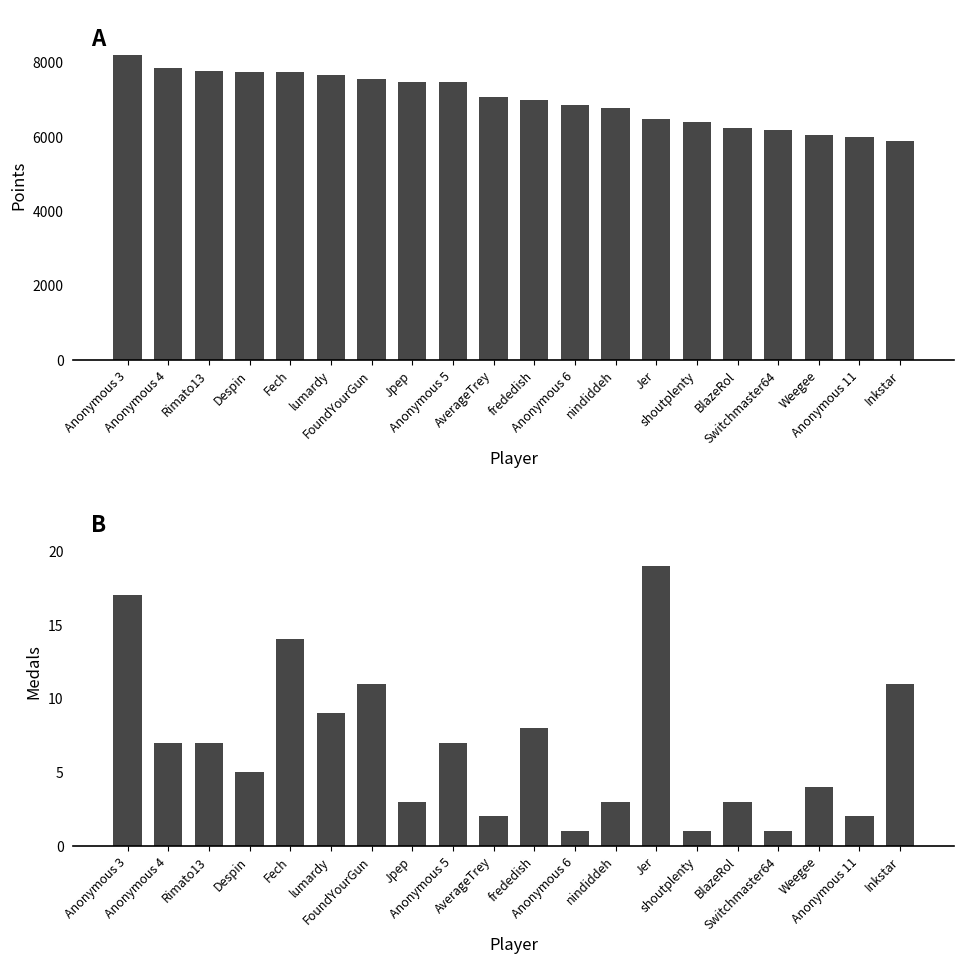

Which category has the lowest value in the Medals series?

Anonymous 6